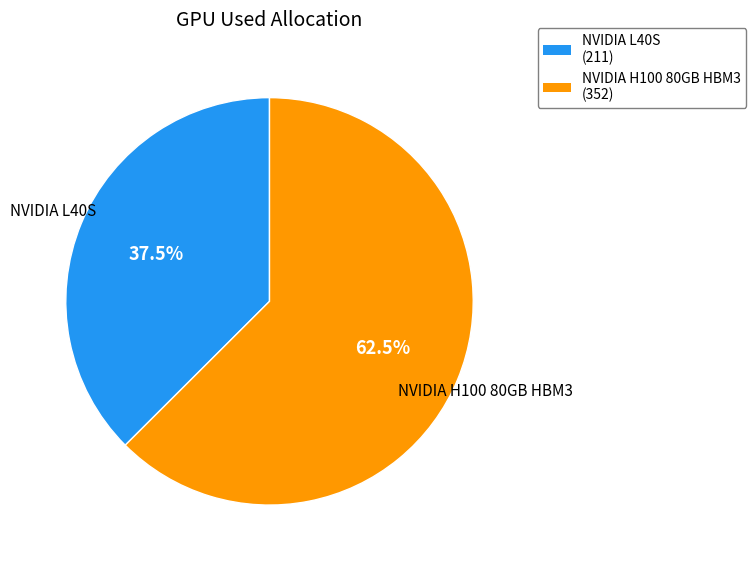

To the nearest percent, what is the difference between the NVIDIA H100 80GB HBM3 and NVIDIA L40S slice percentages?

25%